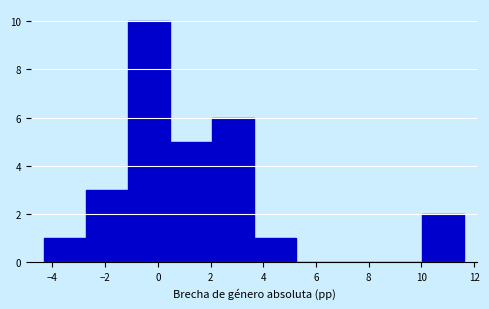

Reading left to right, list every bar in this chart as the range it spans on the x-axis followed by its height. Neither the bar edges nor the heights are printed on the chart, so give them approximately, as read against the axes.

-4.4 to -2.8: 1
-2.8 to -1.2: 3
-1.2 to 0.4: 10
0.4 to 2.0: 5
2.0 to 3.6: 6
3.6 to 5.2: 1
5.2 to 6.8: 0
6.8 to 8.4: 0
8.4 to 10.0: 0
10.0 to 11.6: 2